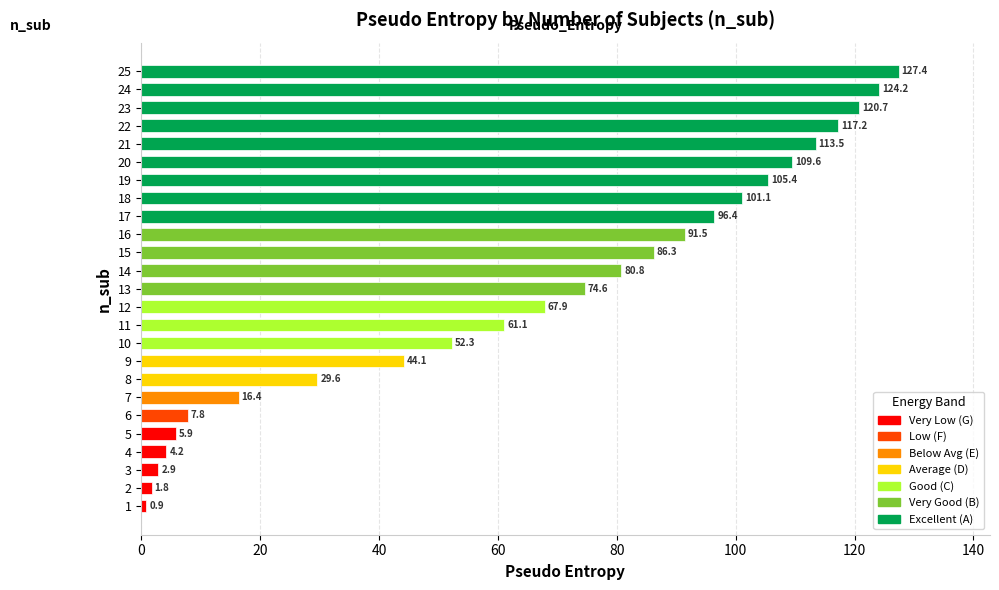

How many values exceed 74?

13